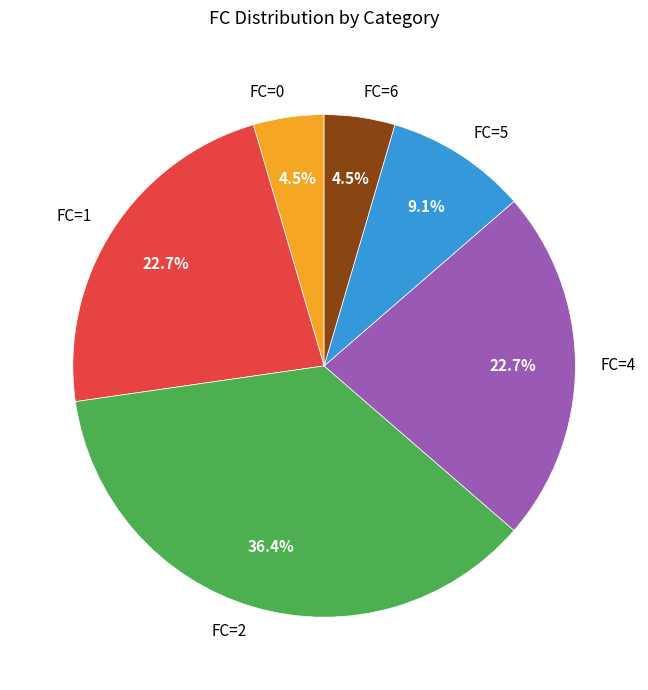

How many slices are in this pie chart?

6